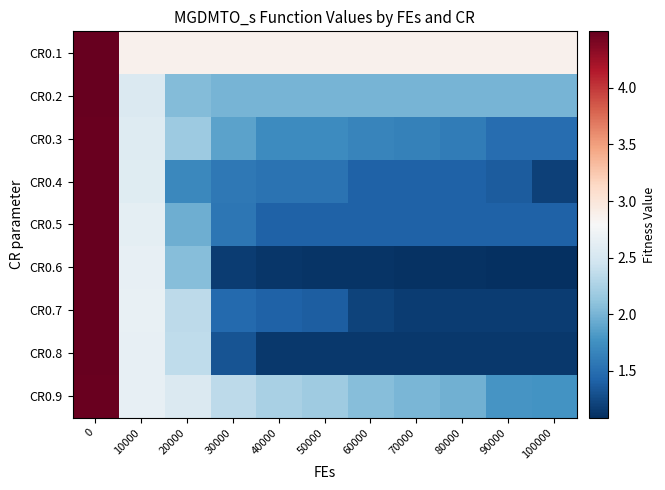

Reading right to left, list all the values displayed in this chart.

CR0.1: 100000=2.9	90000=2.9	80000=2.9	70000=2.9	60000=2.9	50000=2.9	40000=2.9	30000=2.9	20000=2.9	10000=2.9	0=4.5
CR0.2: 100000=2.0	90000=2.0	80000=2.0	70000=2.0	60000=2.0	50000=2.0	40000=2.0	30000=2.0	20000=2.1	10000=2.6	0=4.5
CR0.3: 100000=1.5	90000=1.5	80000=1.6	70000=1.6	60000=1.7	50000=1.7	40000=1.7	30000=1.9	20000=2.2	10000=2.6	0=4.5
CR0.4: 100000=1.2	90000=1.4	80000=1.4	70000=1.4	60000=1.4	50000=1.5	40000=1.5	30000=1.6	20000=1.7	10000=2.6	0=4.5
CR0.5: 100000=1.4	90000=1.4	80000=1.4	70000=1.4	60000=1.4	50000=1.4	40000=1.4	30000=1.6	20000=2.0	10000=2.6	0=4.5
CR0.6: 100000=1.1	90000=1.1	80000=1.1	70000=1.1	60000=1.1	50000=1.1	40000=1.1	30000=1.2	20000=2.1	10000=2.7	0=4.5
CR0.7: 100000=1.2	90000=1.2	80000=1.2	70000=1.2	60000=1.2	50000=1.4	40000=1.4	30000=1.5	20000=2.3	10000=2.7	0=4.5
CR0.8: 100000=1.1	90000=1.1	80000=1.1	70000=1.1	60000=1.1	50000=1.1	40000=1.1	30000=1.3	20000=2.4	10000=2.7	0=4.5
CR0.9: 100000=1.8	90000=1.8	80000=2.0	70000=2.0	60000=2.1	50000=2.2	40000=2.2	30000=2.3	20000=2.5	10000=2.7	0=4.5